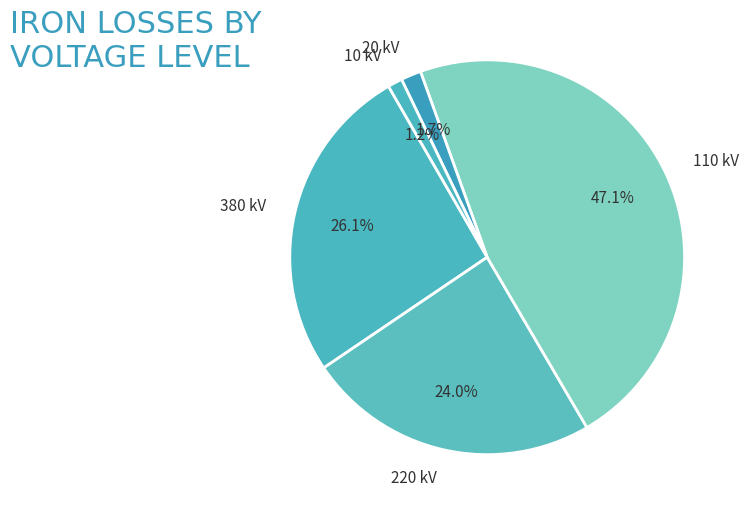

Which slice is the largest?

110 kV